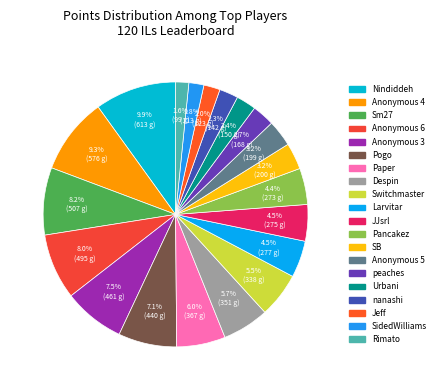

What is the total percentage of Pancakez and Jeff?

6.4%